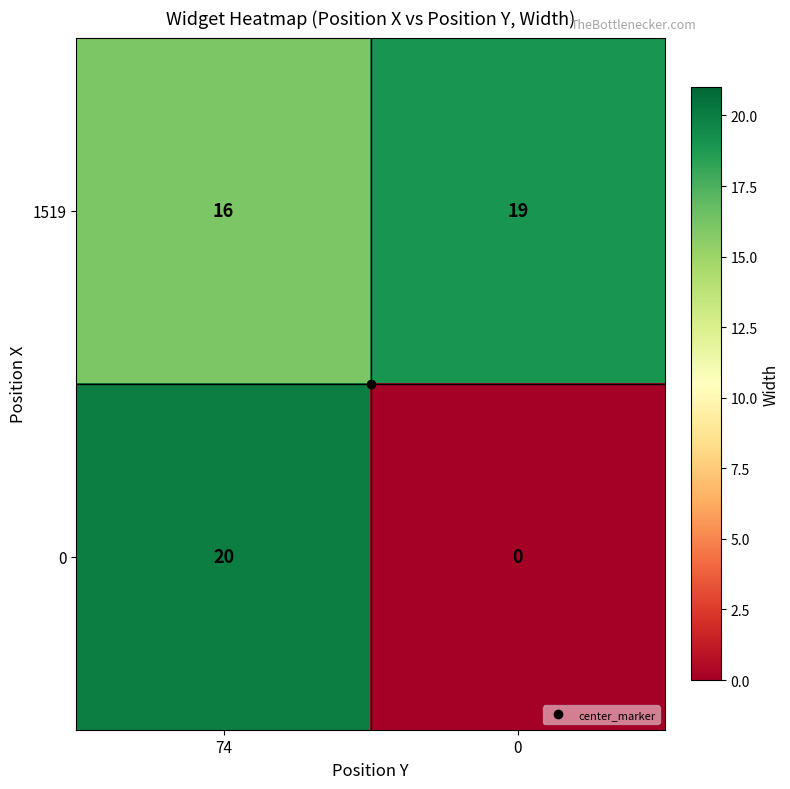

What is the spread (max minus min) of values at 0?

19